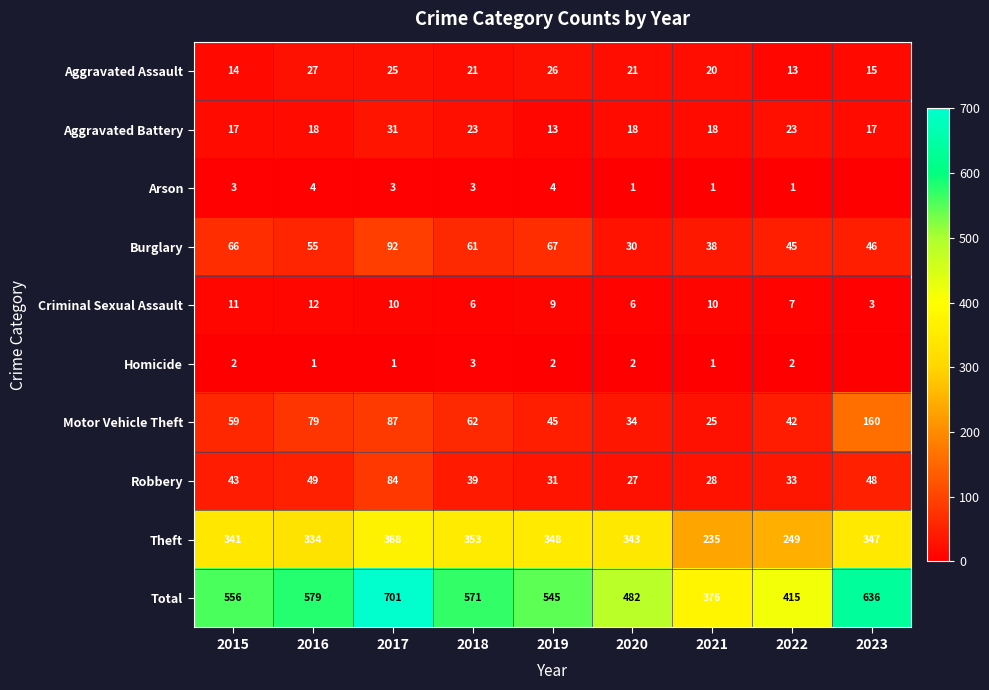

What is the difference between the maximum and minimum values in the Total series?

325